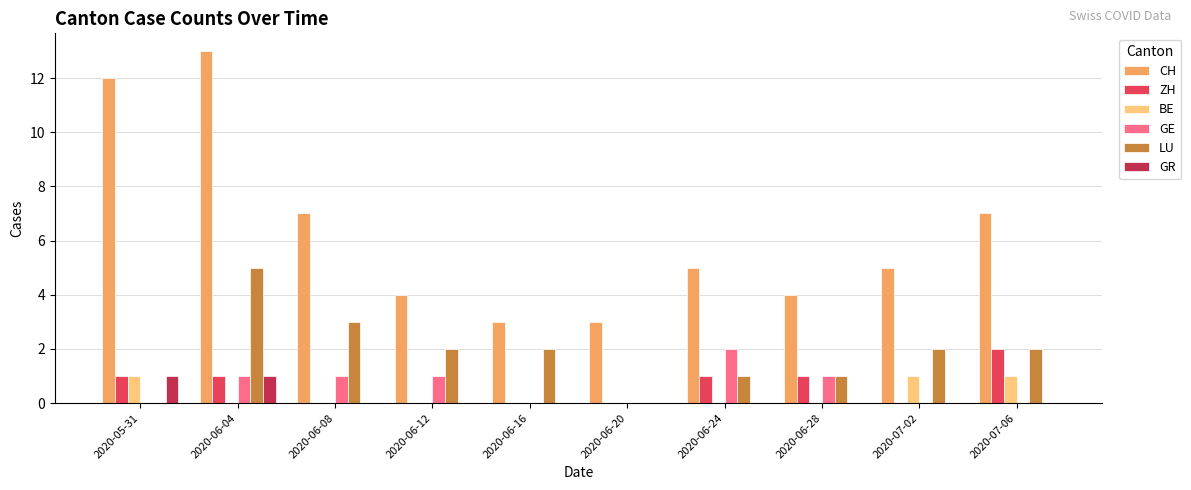

Reading left to right, what are all the values shown in this chart?

CH: 12	13	7	4	3	3	5	4	5	7
ZH: 1	1	0	0	0	0	1	1	0	2
BE: 1	0	0	0	0	0	0	0	1	1
GE: 0	1	1	1	0	0	2	1	0	0
LU: 0	5	3	2	2	0	1	1	2	2
GR: 1	1	0	0	0	0	0	0	0	0